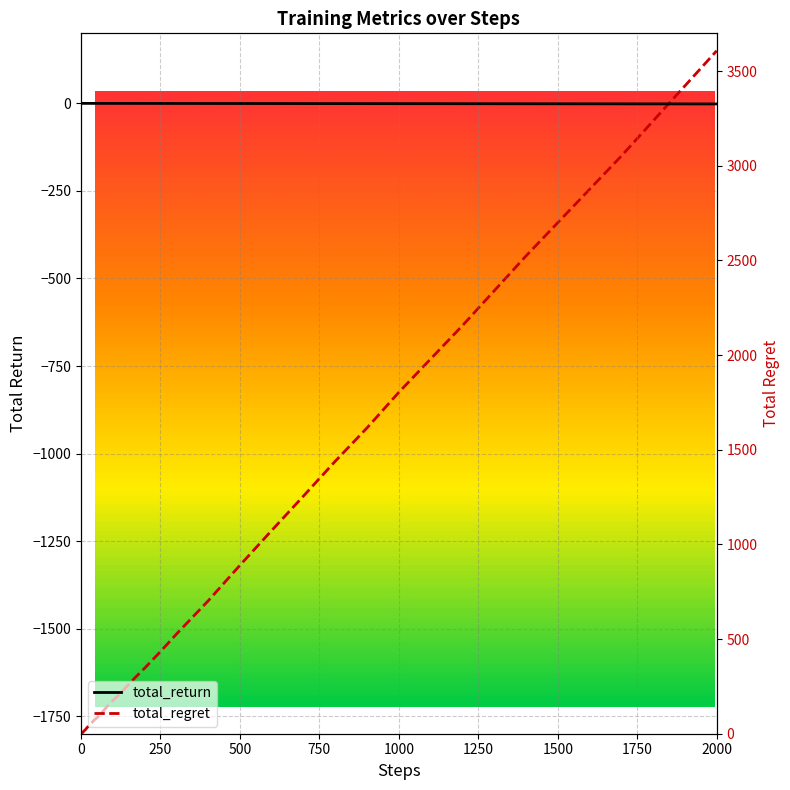

List the series in order of their peak value, lowest first.

total_return, total_regret